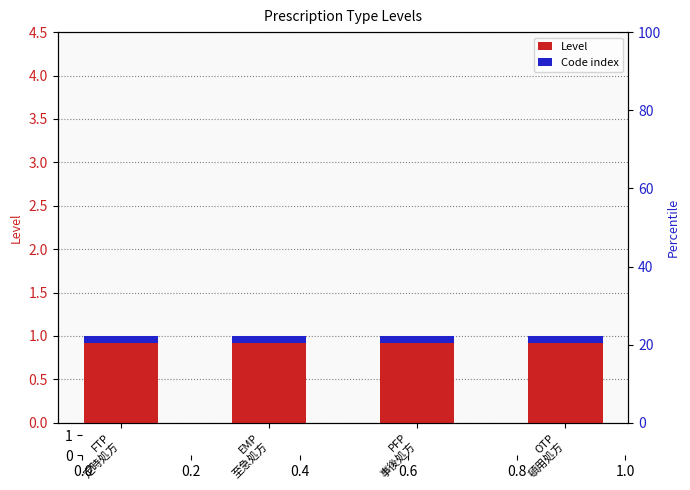

Is it true that Code index equals 0.1 at EMP
至急処方?

False